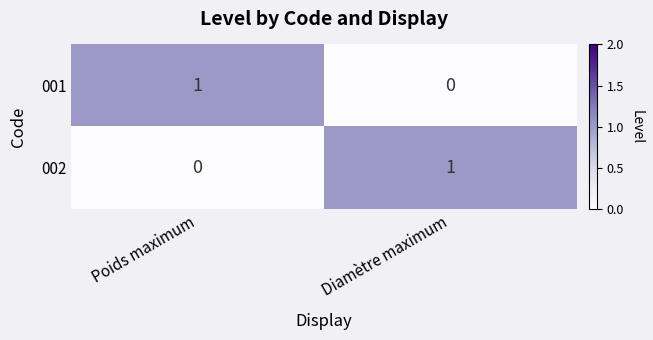

Reading right to left, transcribe all the data shown in this chart.

001: Diamètre maximum=0	Poids maximum=1
002: Diamètre maximum=1	Poids maximum=0